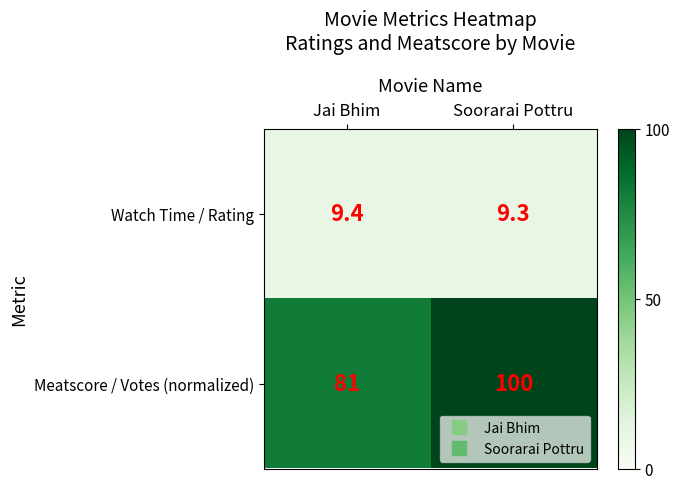

What is the average value of the Watch Time / Rating series?

9.4